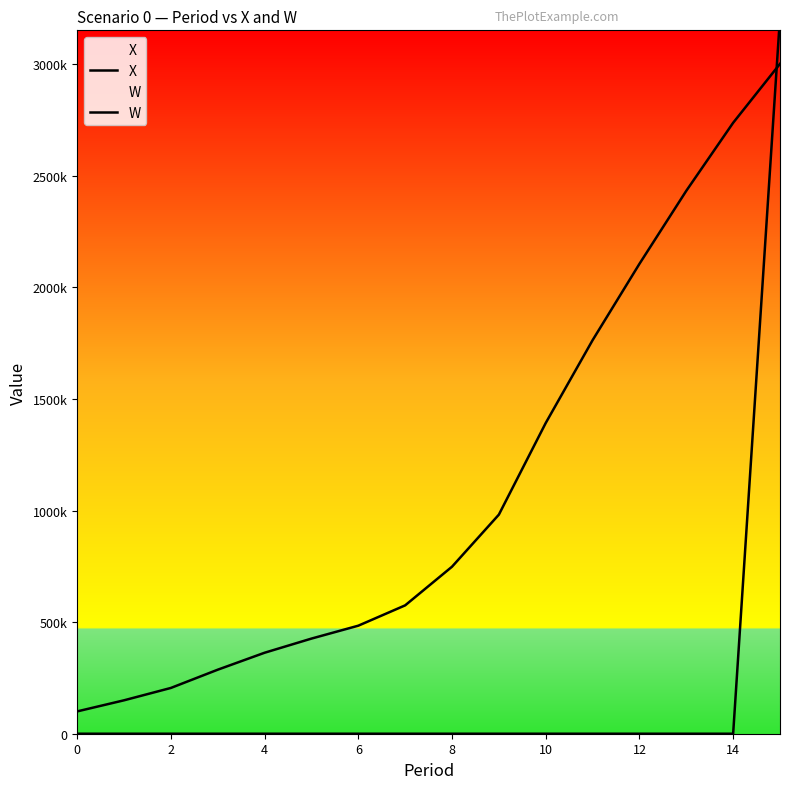

Does the chart display data point markers on the line(s)?

No